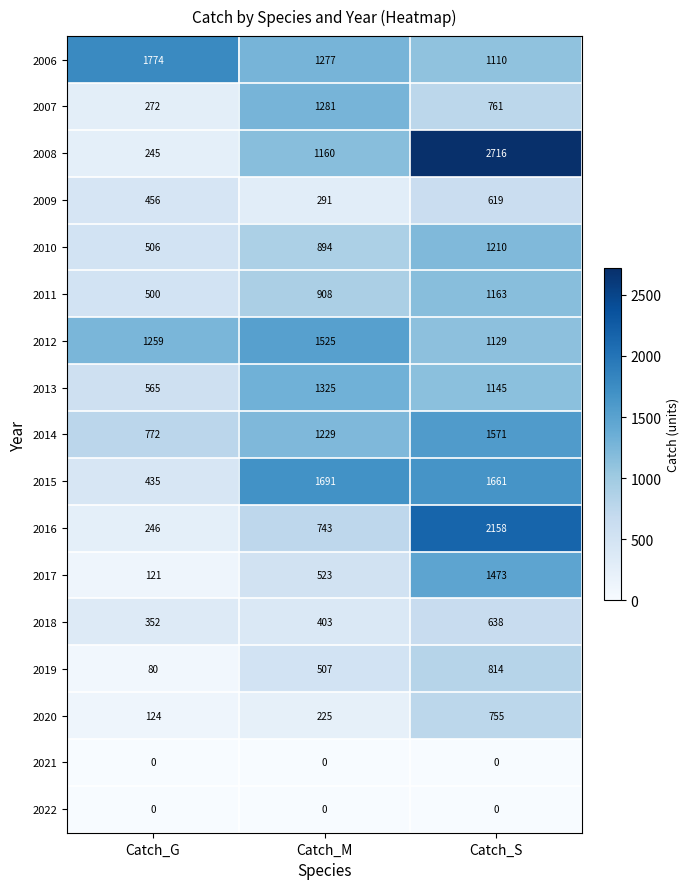

Which series has the largest total across all categories?

2006